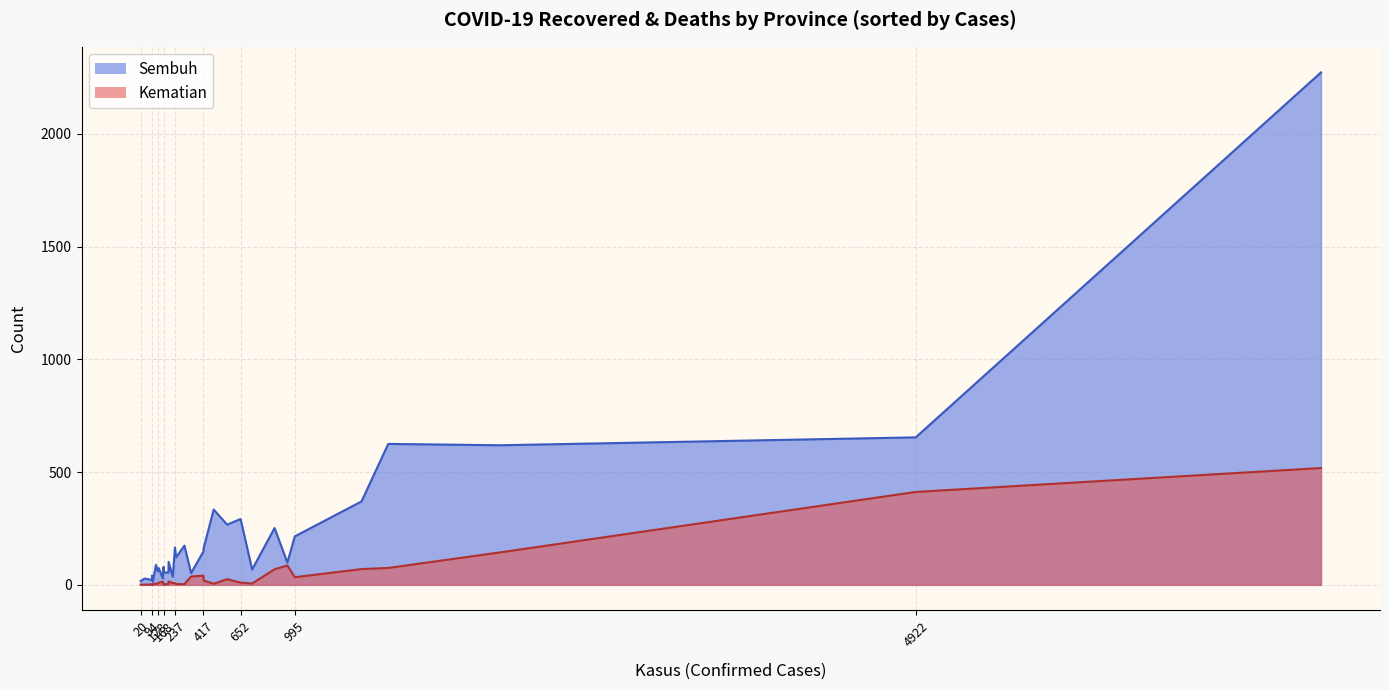

True or false: Sembuh and Kematian intersect in this chart.

False